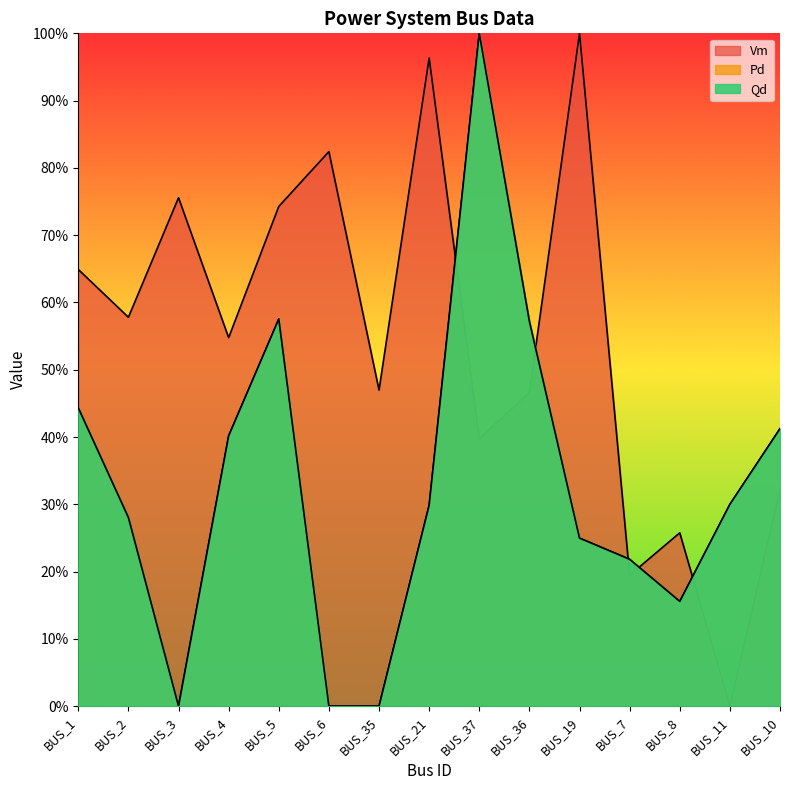

True or false: Qd and Pd cross at least once.

True